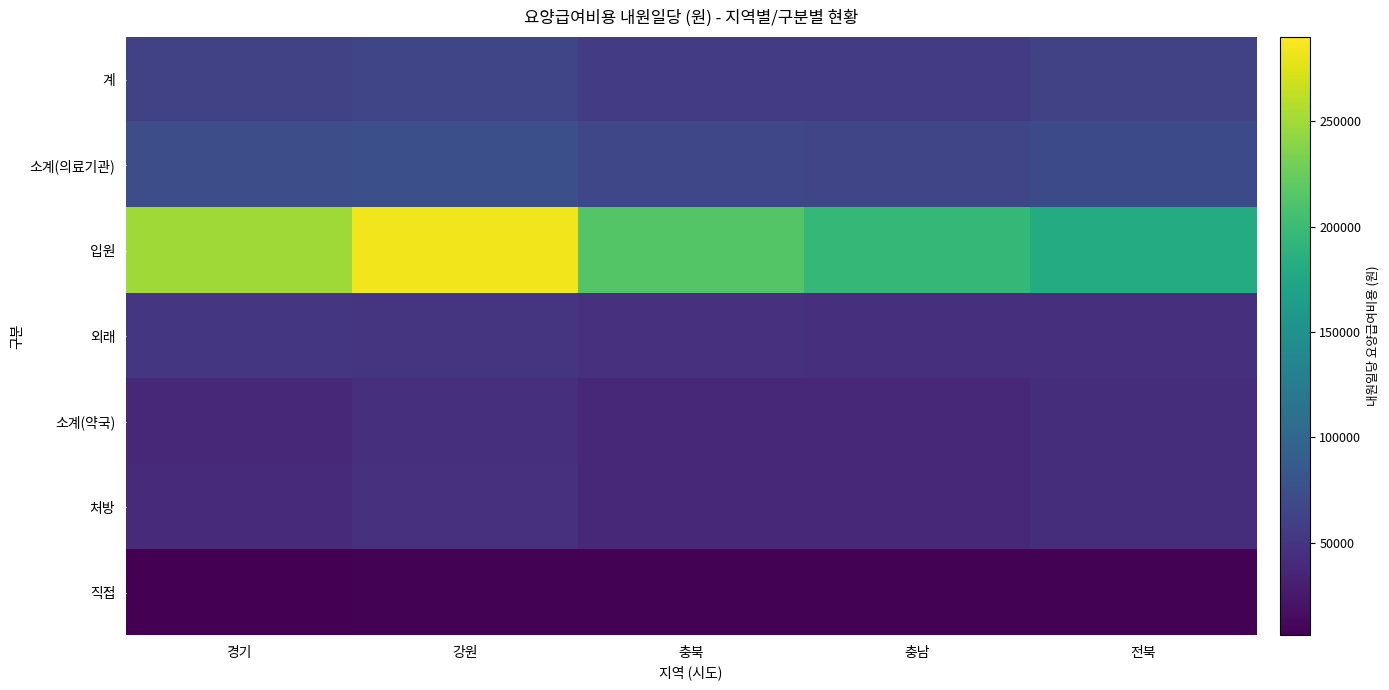

At how many categories does at least one series exceed 253591?

1